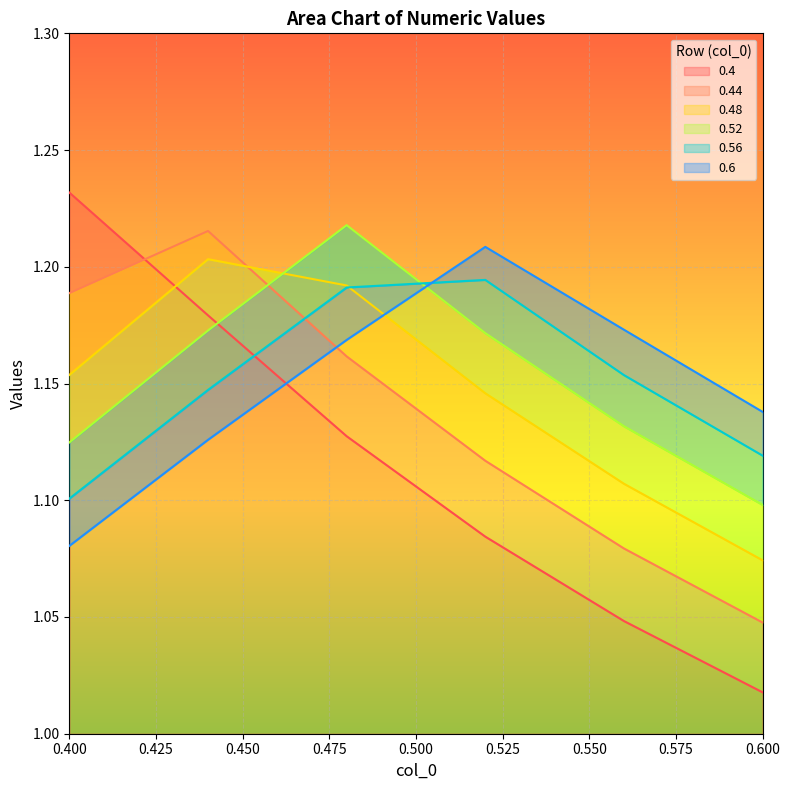

What is the sum of all 0.48 values?

6.9